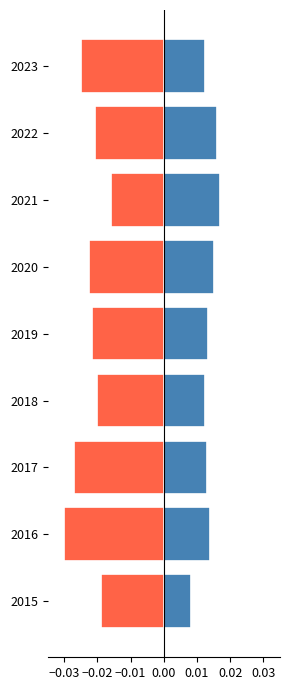

What are all the series names shown in the legend?

Above Mean, Below Mean